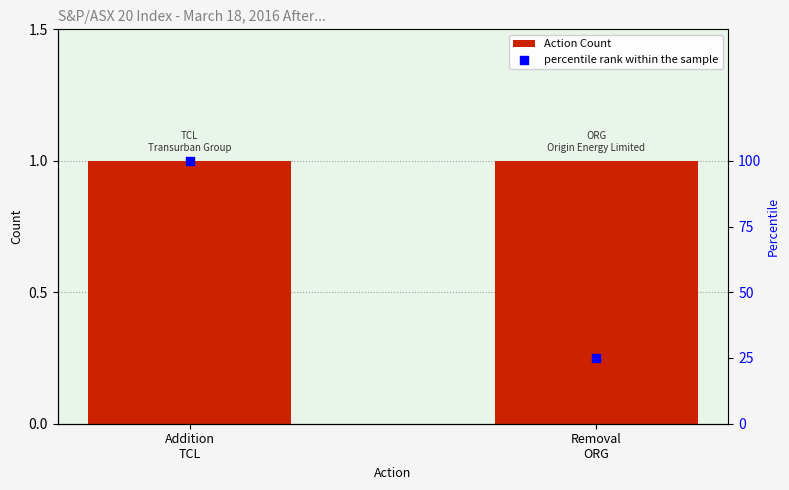

What are all the series names shown in the legend?

Action Count, percentile rank within the sample